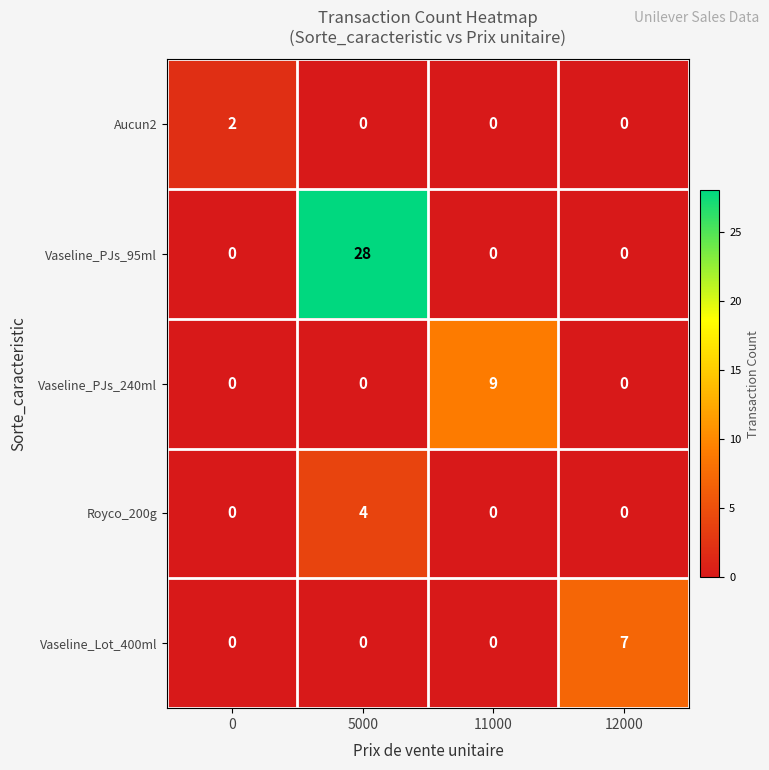

At how many categories does at least one series exceed 11?

1